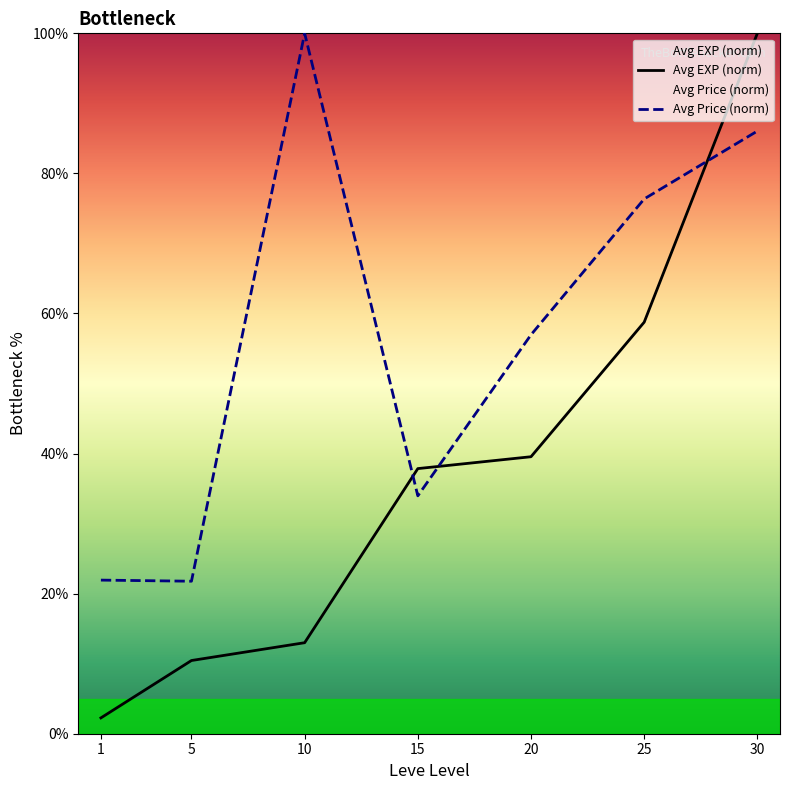

Where is Avg EXP (norm) nearest to the value 51?

25